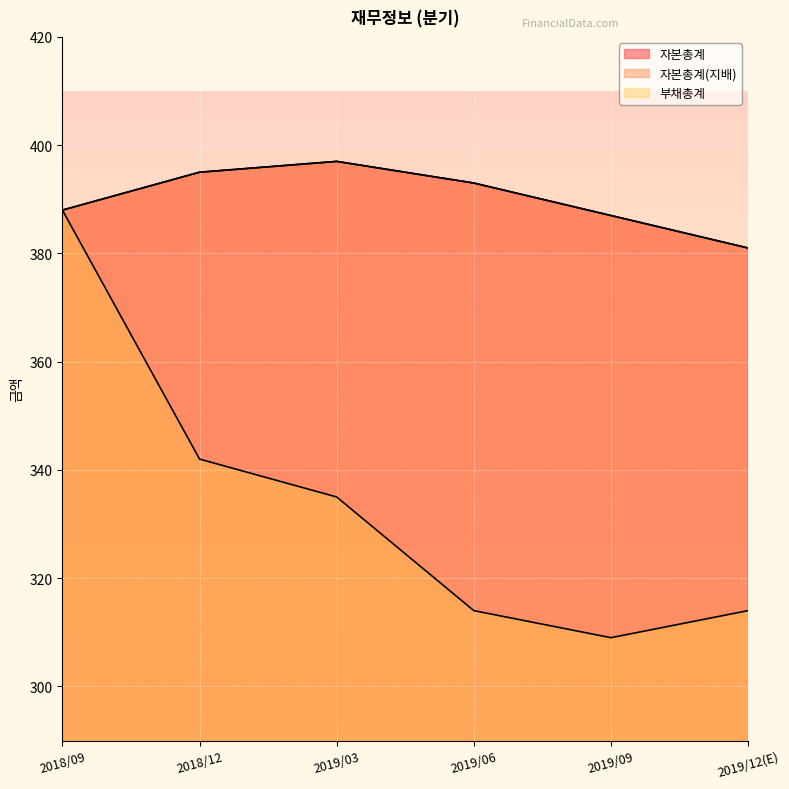

What is the label of the 4th point from the right?

2019/03